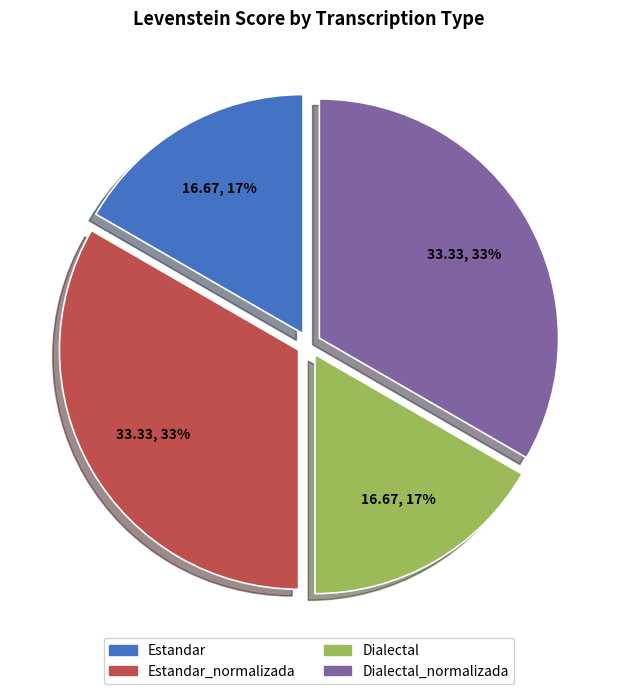

Is there a majority slice in this chart?

No